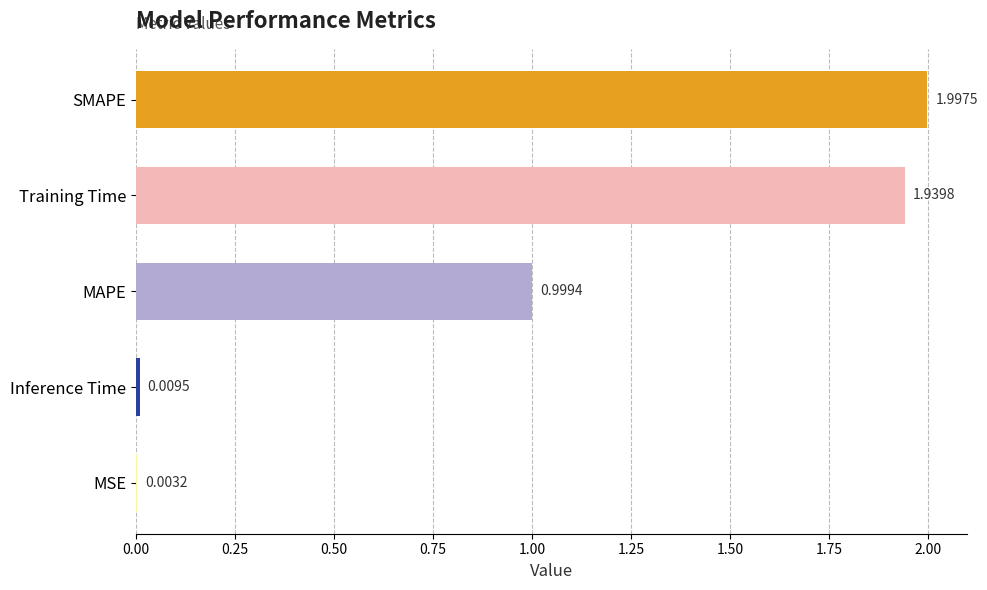

At which label is the value closest to 1?

MAPE